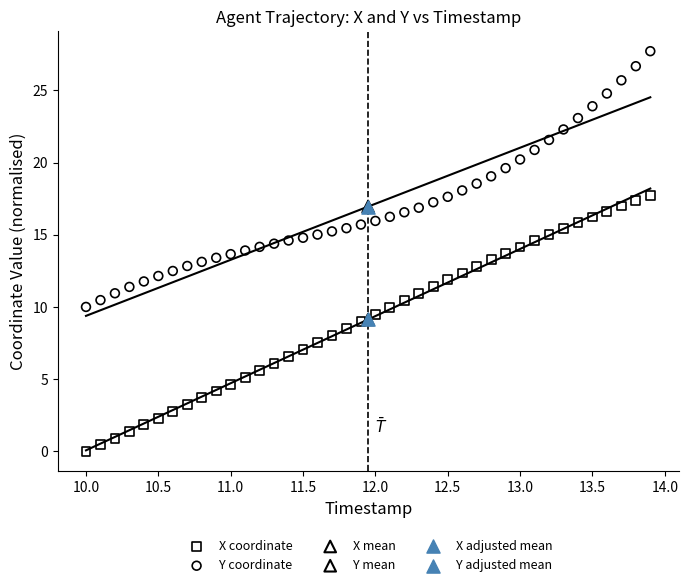

What are all the series names shown in the legend?

X coordinate, Y coordinate, X mean, Y mean, X adjusted mean, Y adjusted mean